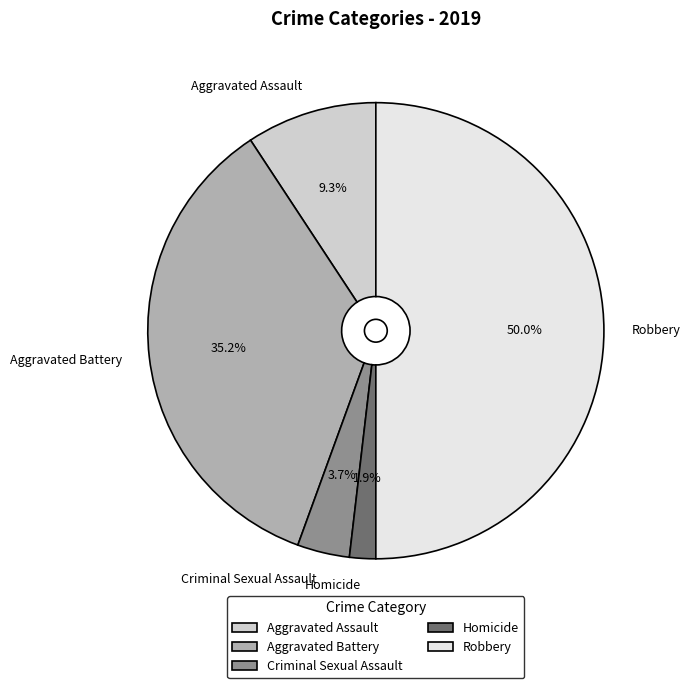

To the nearest percent, what is the difference between the largest and smallest slice percentages?

48%